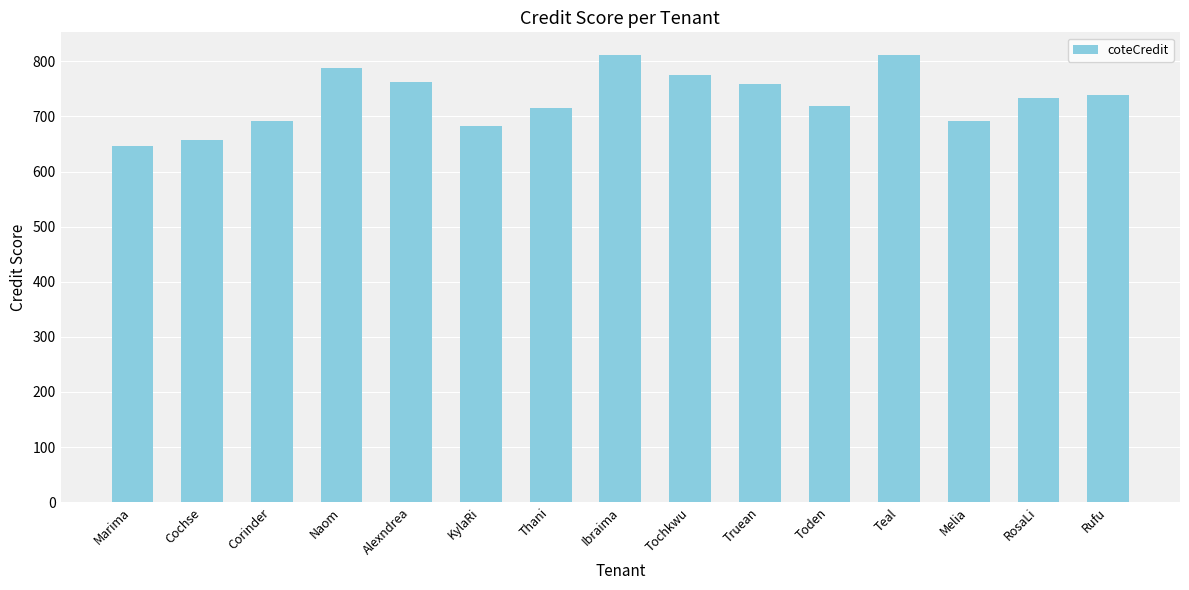

What is the smallest value displayed?

646